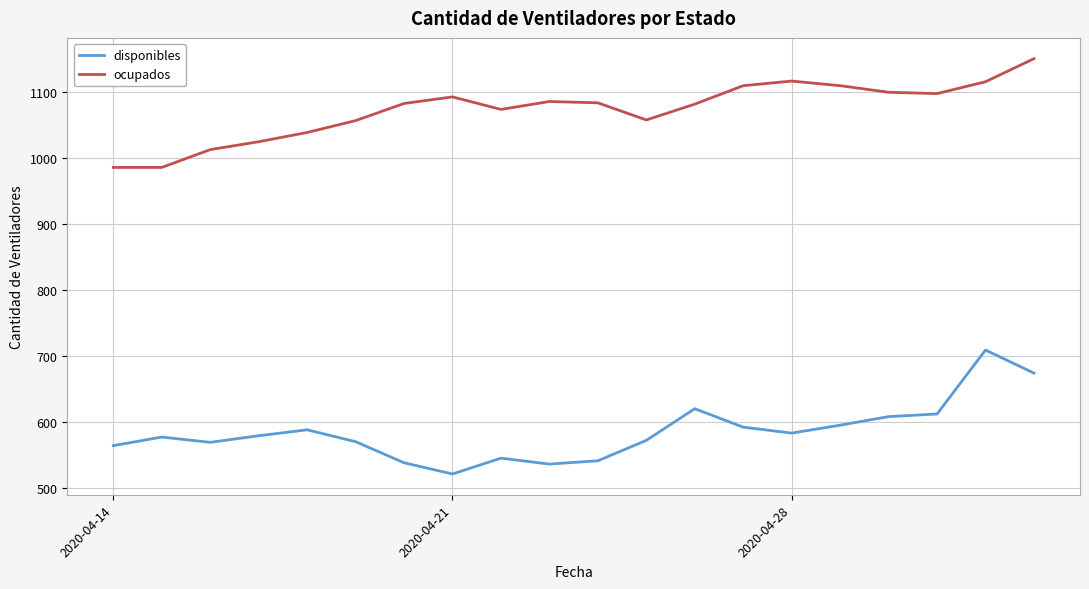

What is the highest value of the ocupados series?

1151